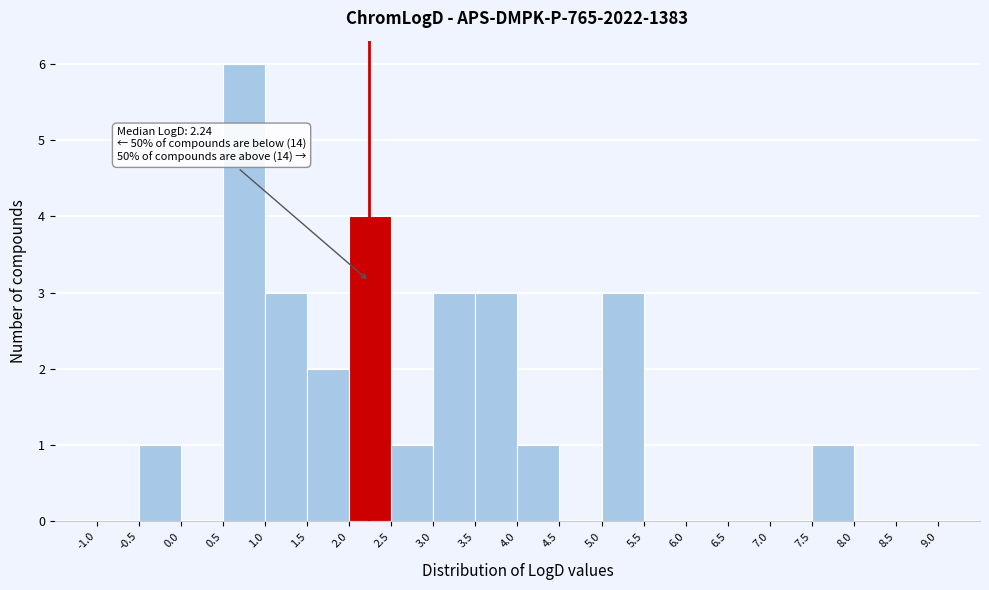

Which range on the x-axis has the tallest bar?

0.5 to 1.0